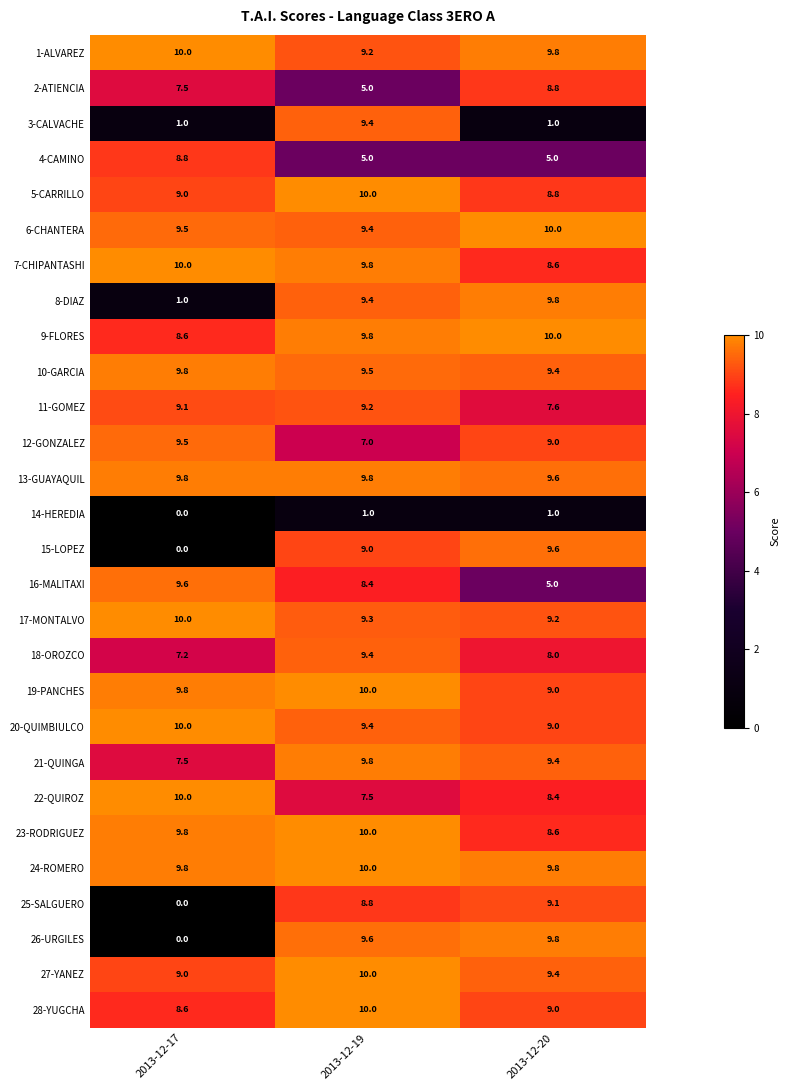

At which label is 7-CHIPANTASHI closest to 9?

2013-12-20